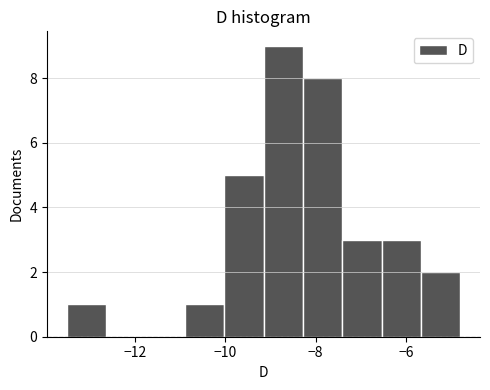

Which range on the x-axis has the tallest bar?

-9.2 to -8.2